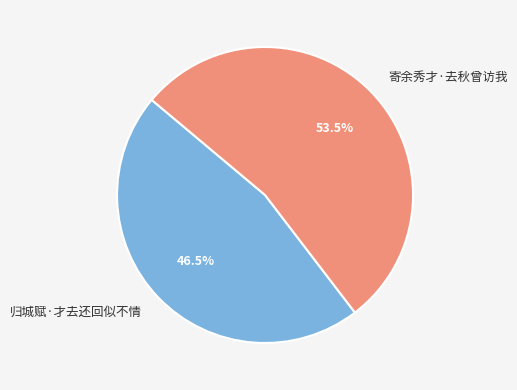

Between 寄余秀才·去秋曾访我 and 归城赋·才去还回似不情, which is larger?

寄余秀才·去秋曾访我